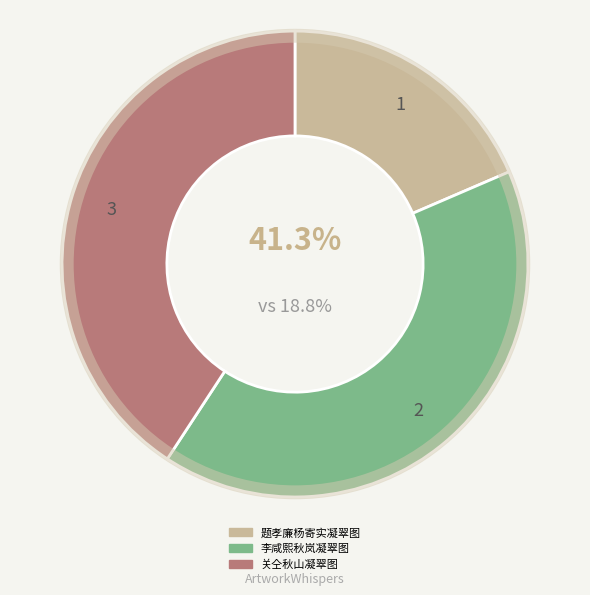

True or false: 李咸熙秋岚凝翠图 accounts for 41% of the total.

True